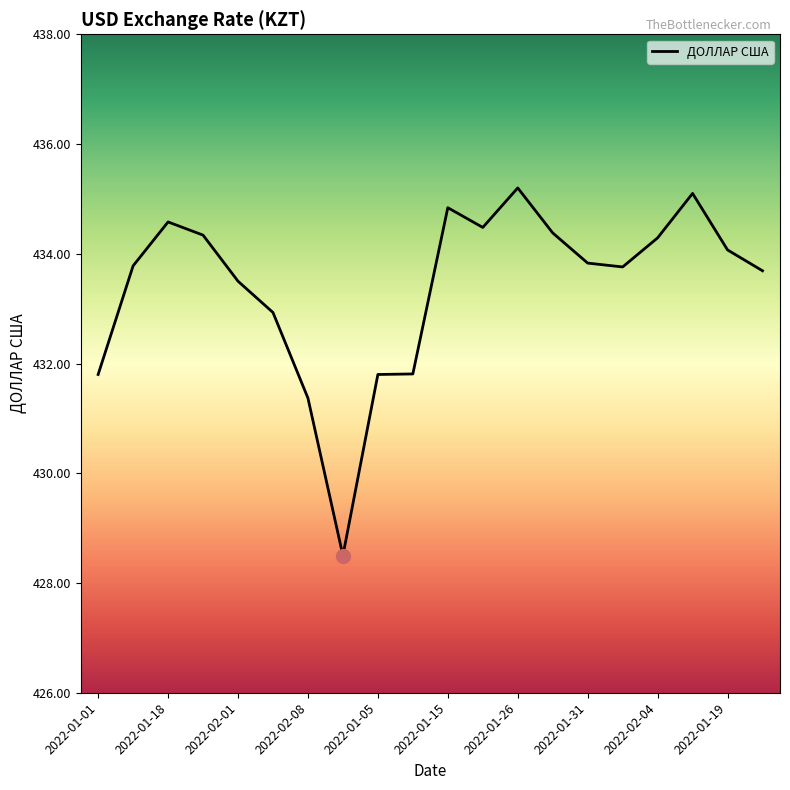

Count the number of data series in this chart.

1